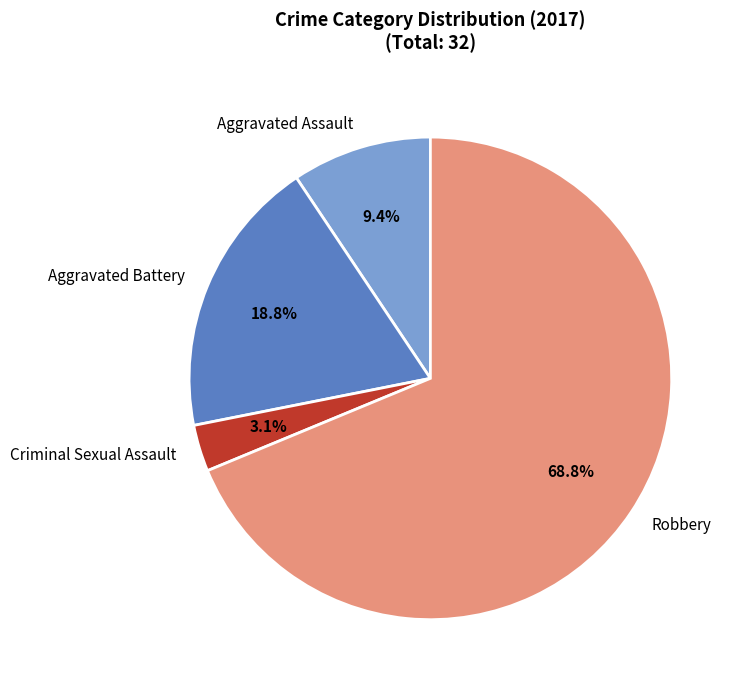

Rank the categories by value from highest to lowest.

Robbery, Aggravated Battery, Aggravated Assault, Criminal Sexual Assault